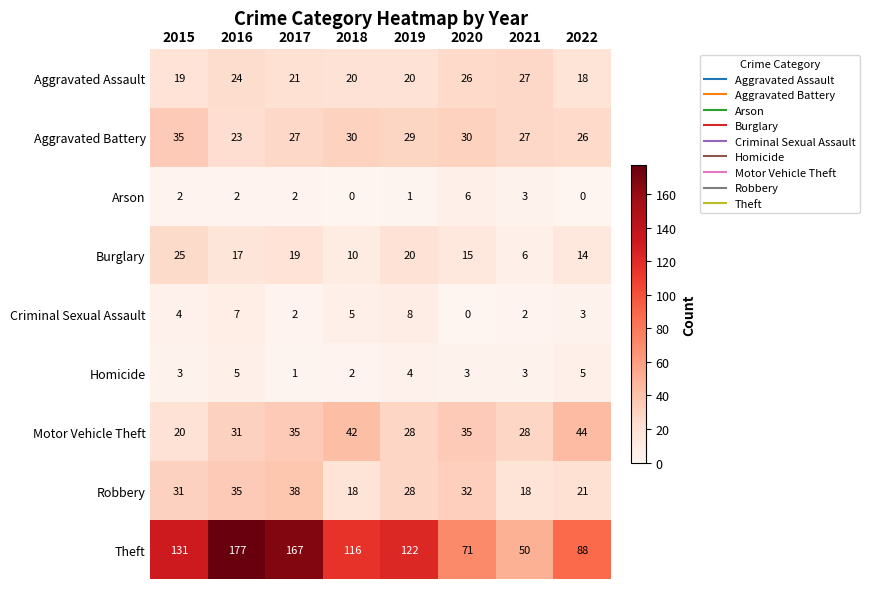

Count the number of data series in this chart.

9